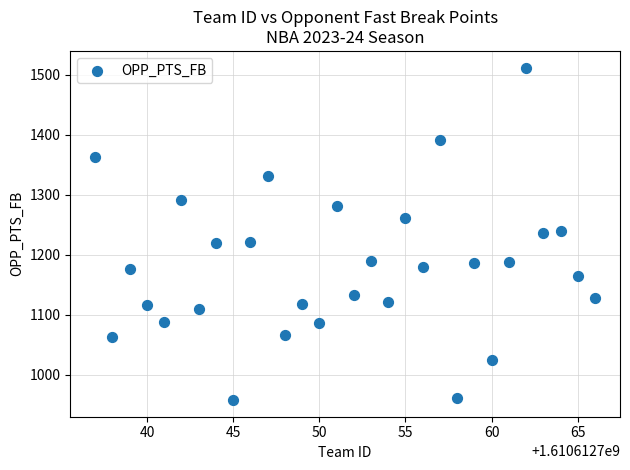

What is the range of X values (max minus min)?

29